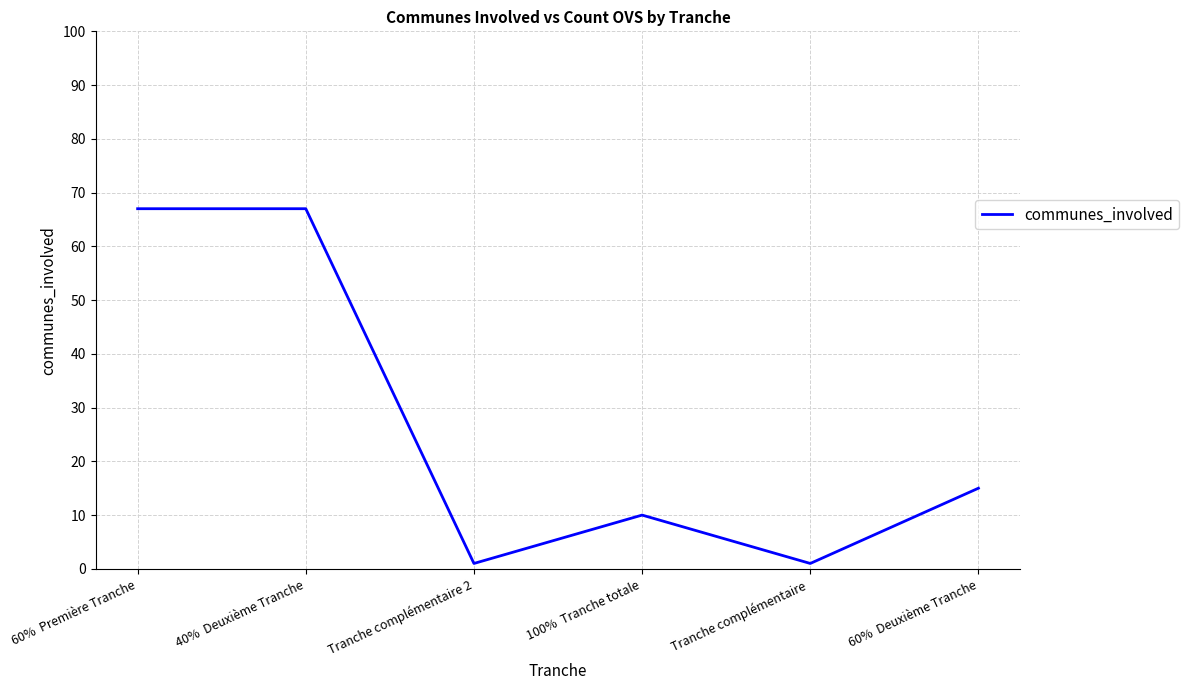

At which category does the data reach its first local valley?

Tranche complémentaire 2